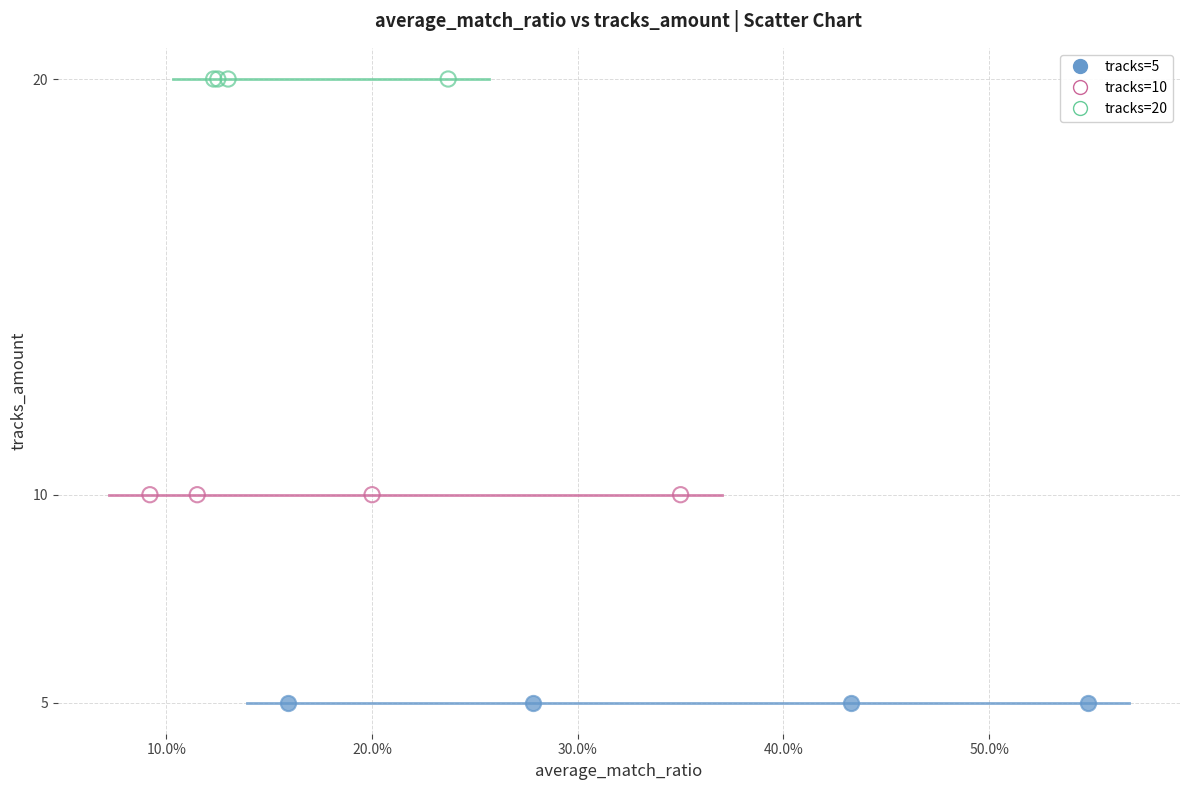

Which series reaches the maximum Y coordinate?

tracks=20